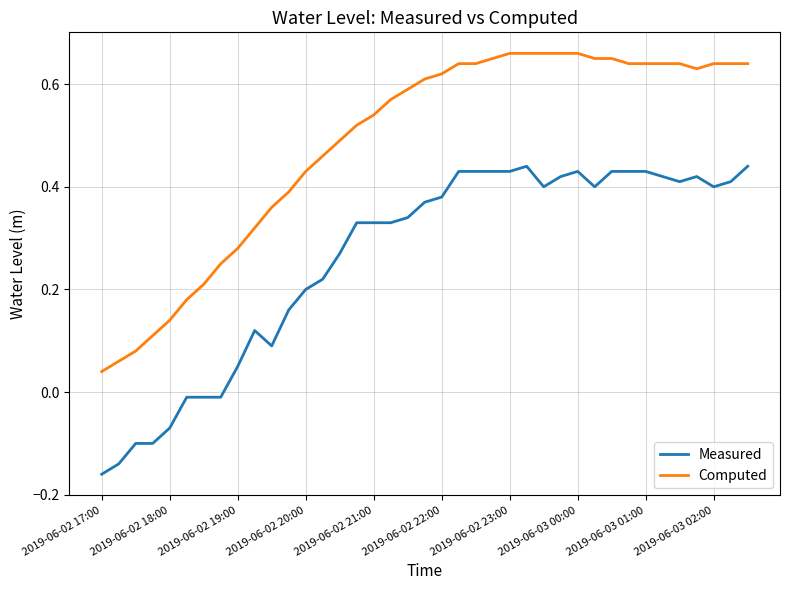

List the series in order of their peak value, lowest first.

Measured, Computed